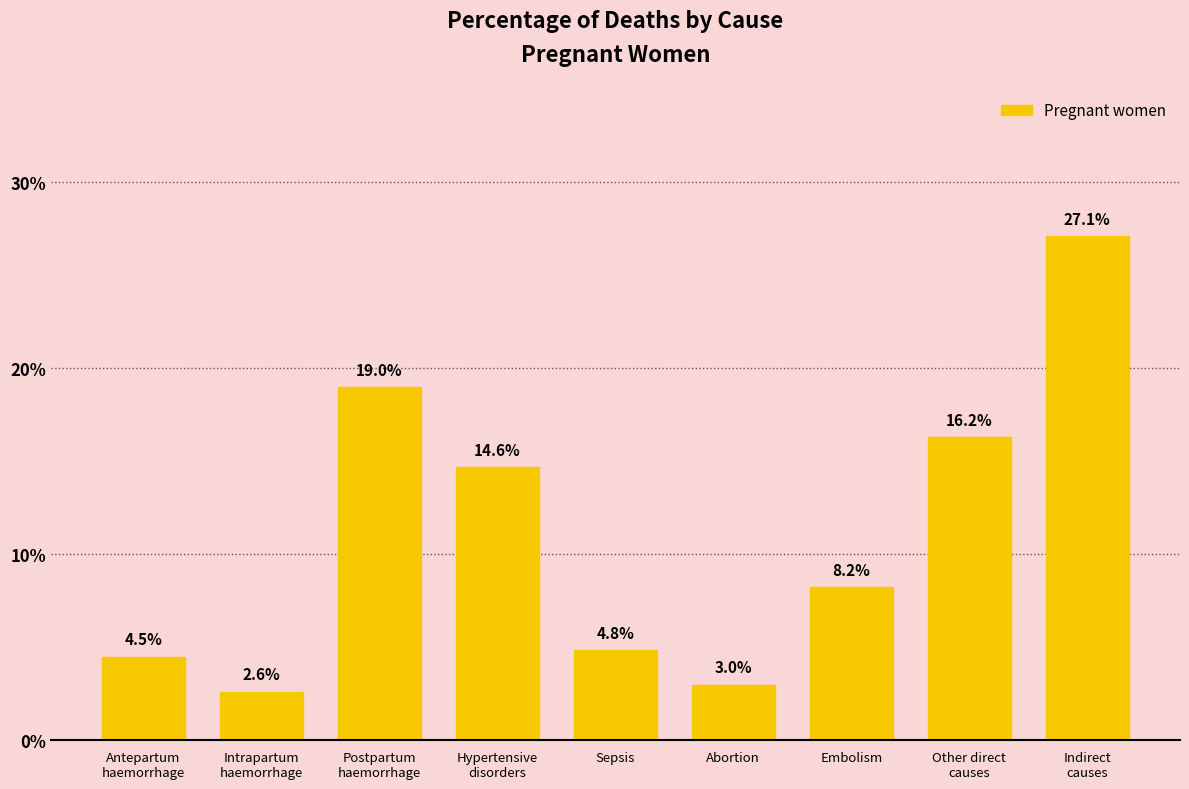

What is the average value?

0.1